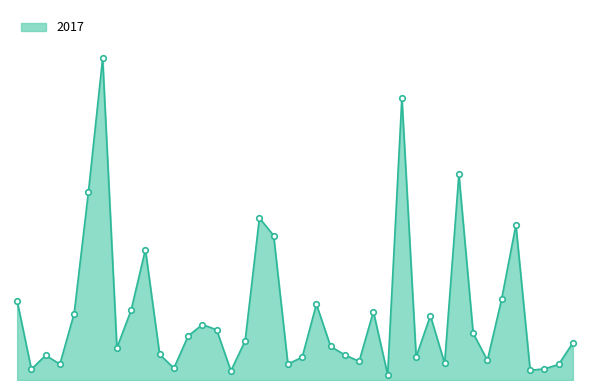

Is this an area chart (filled region under the line)?

Yes